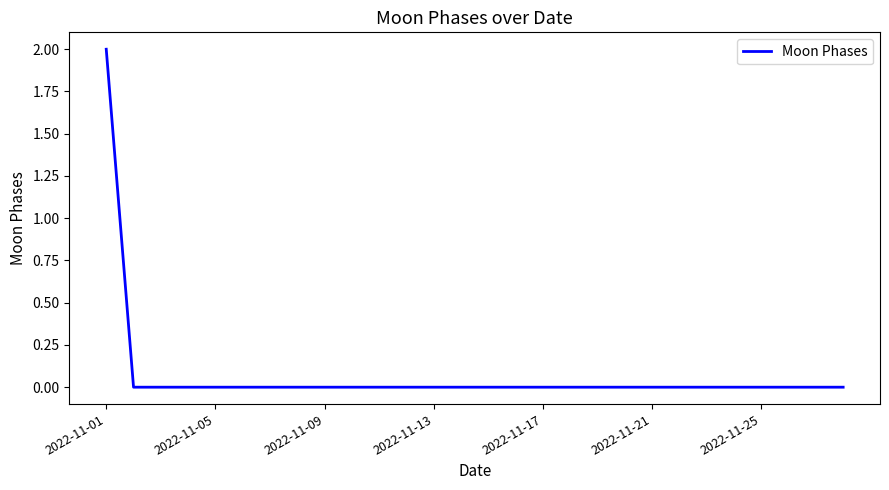

Is this an area chart (filled region under the line)?

No